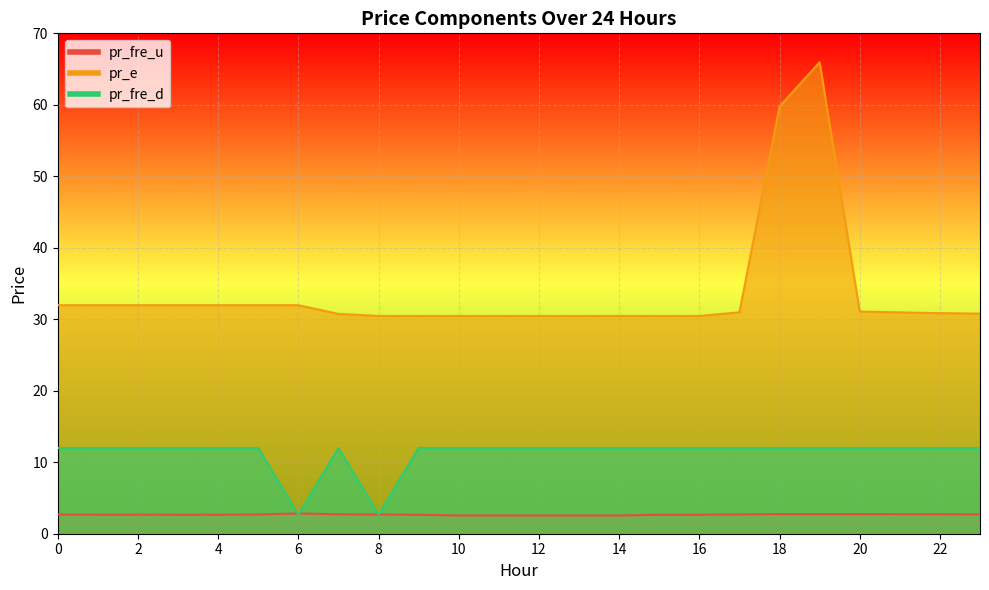

At 0, list the series in order from largest to smallest.

pr_e, pr_fre_d, pr_fre_u